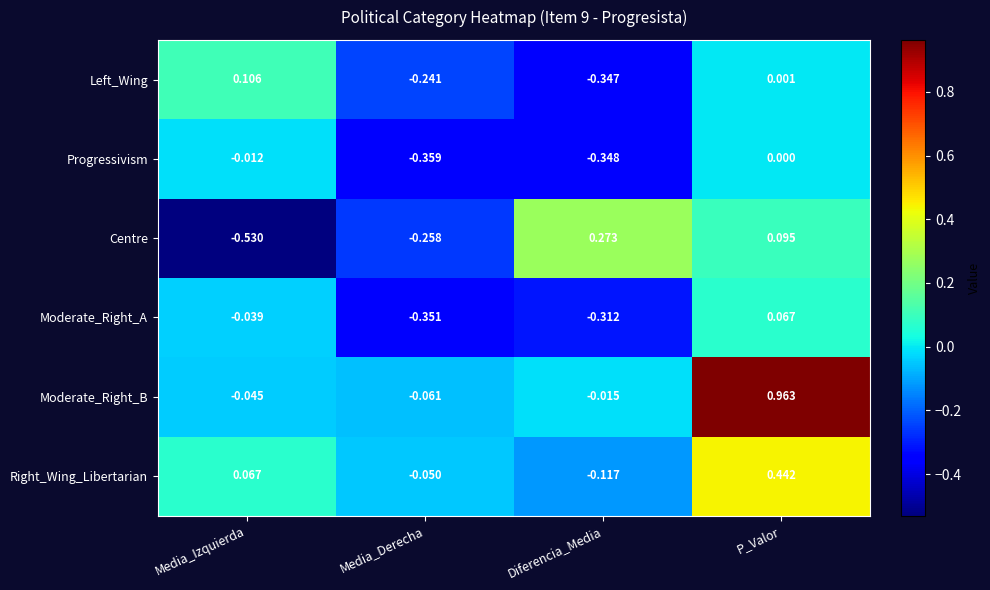

Which series has the widest spread of values?

Moderate_Right_B